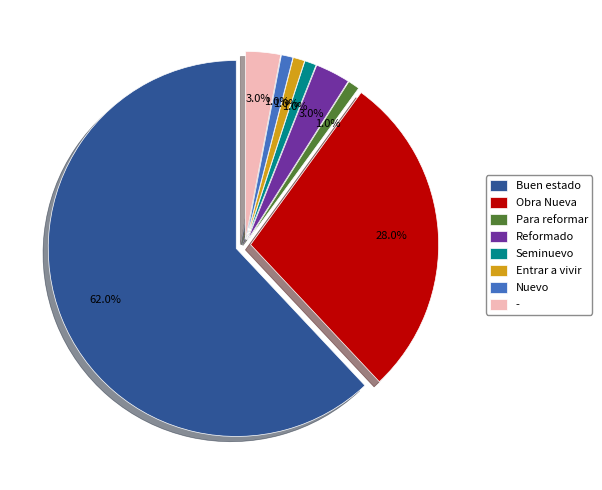

Which has a higher value, Obra Nueva or -?

Obra Nueva